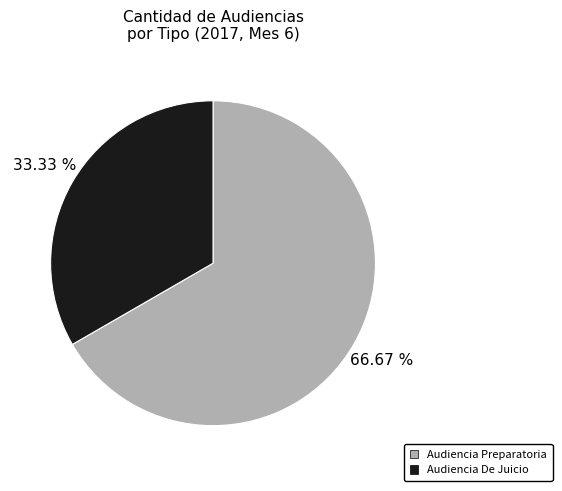

True or false: Audiencia Preparatoria accounts for 67% of the total.

True